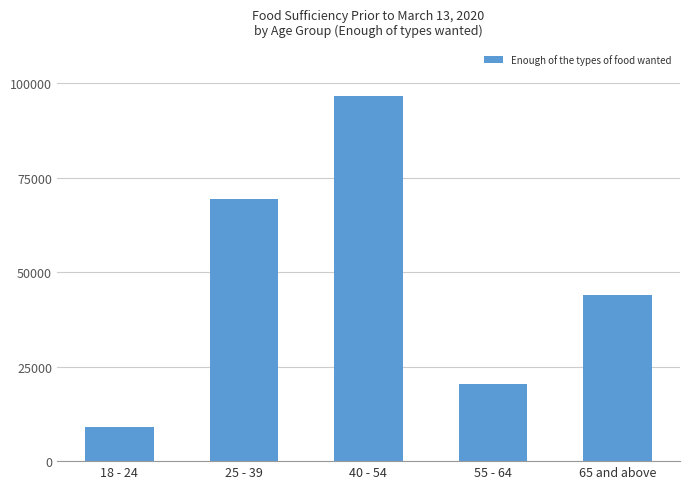

What is the label of the 5th bar from the left?

65 and above